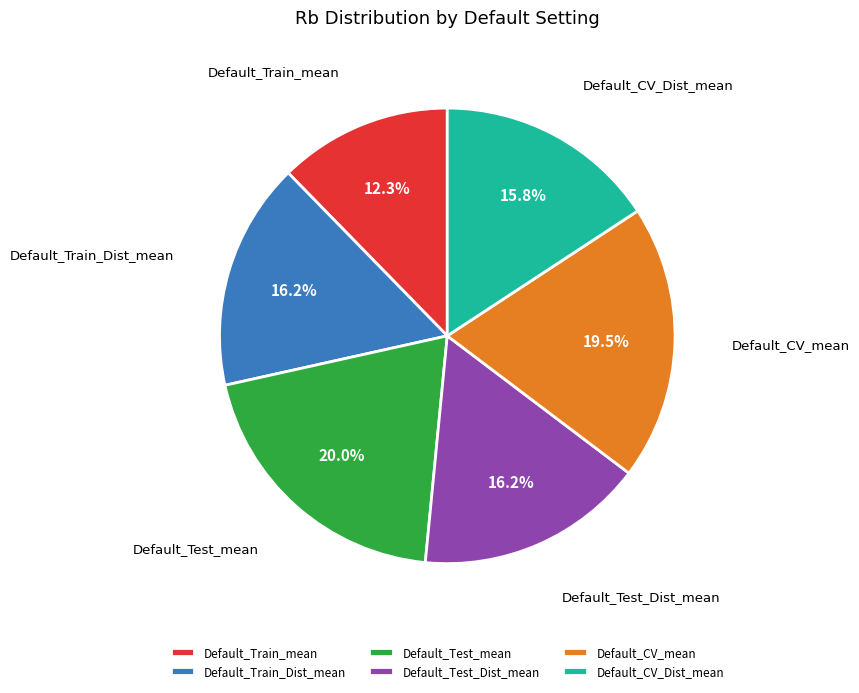

Does Default_CV_Dist_mean represent more than half of the total?

No